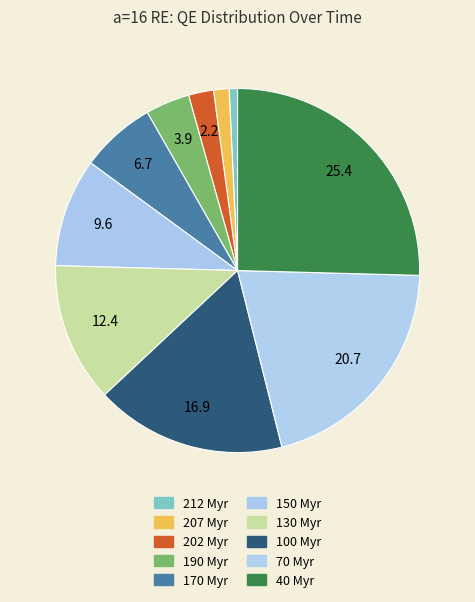

How many segments does this pie chart have?

10